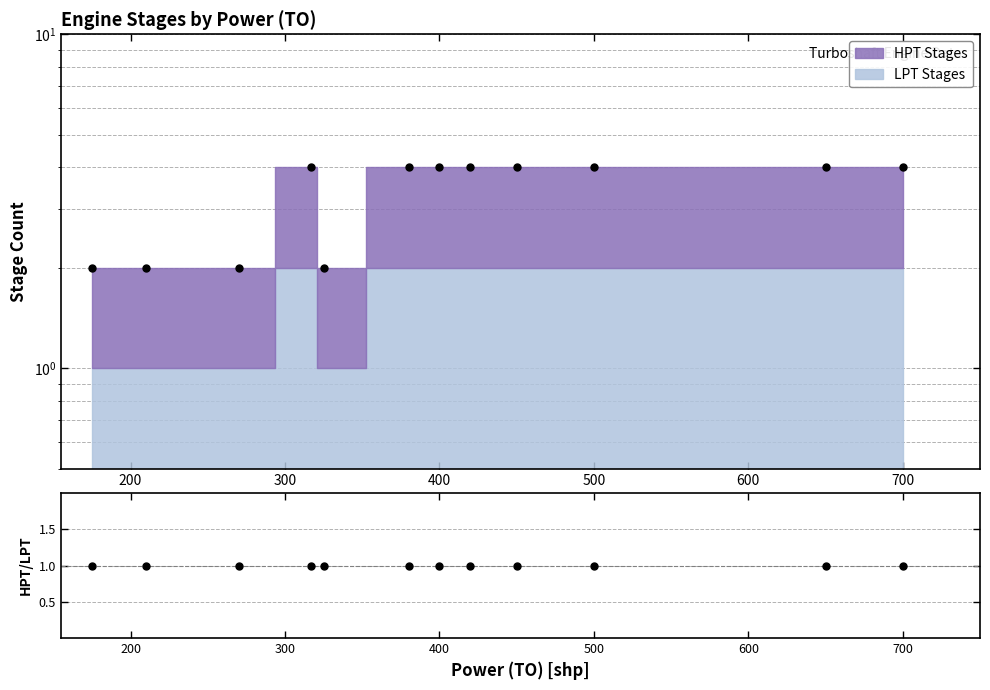

At which category is the sum across all series the highest?

317